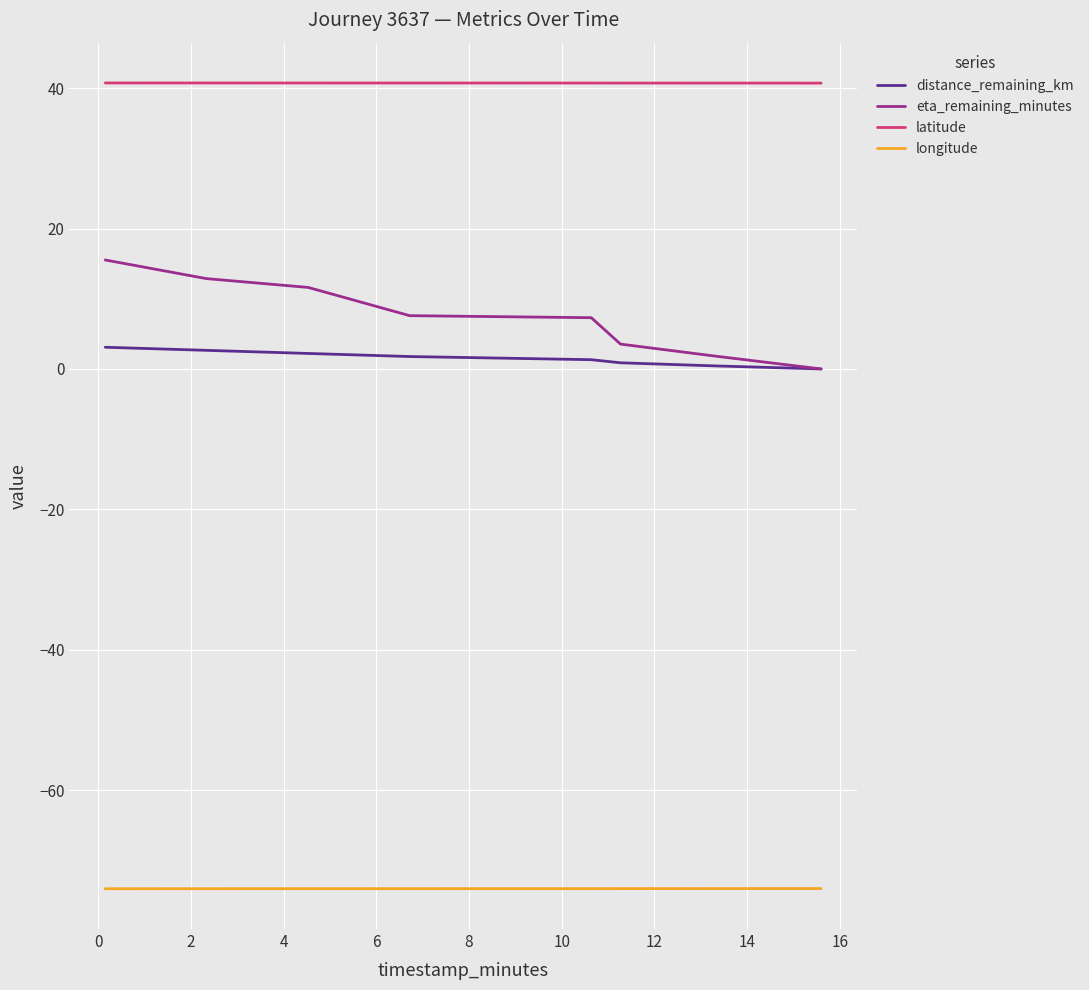

True or false: distance_remaining_km and latitude intersect in this chart.

False